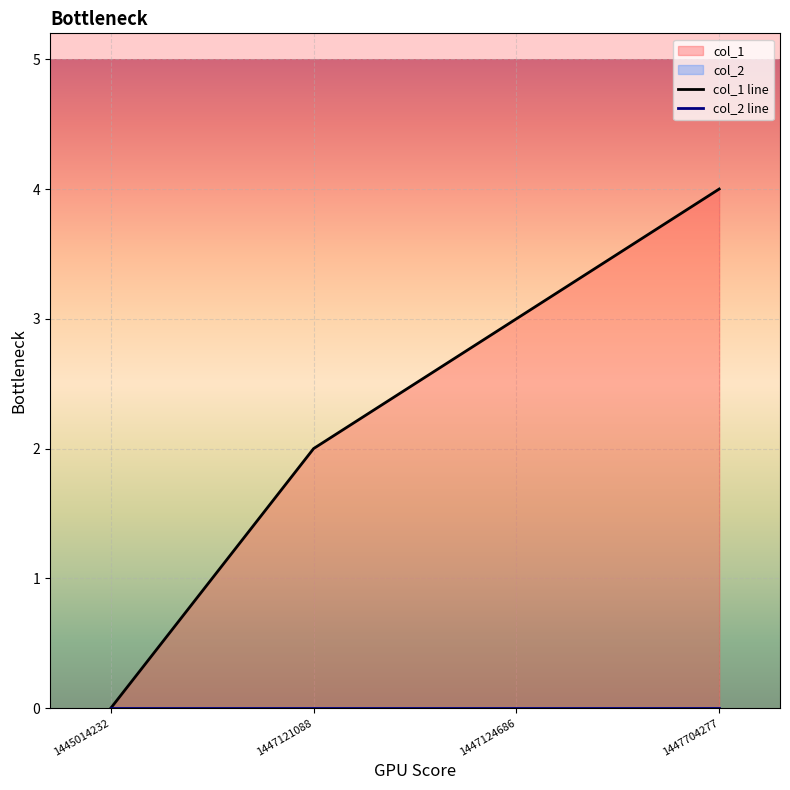

What is the maximum value for col_1 line?

4